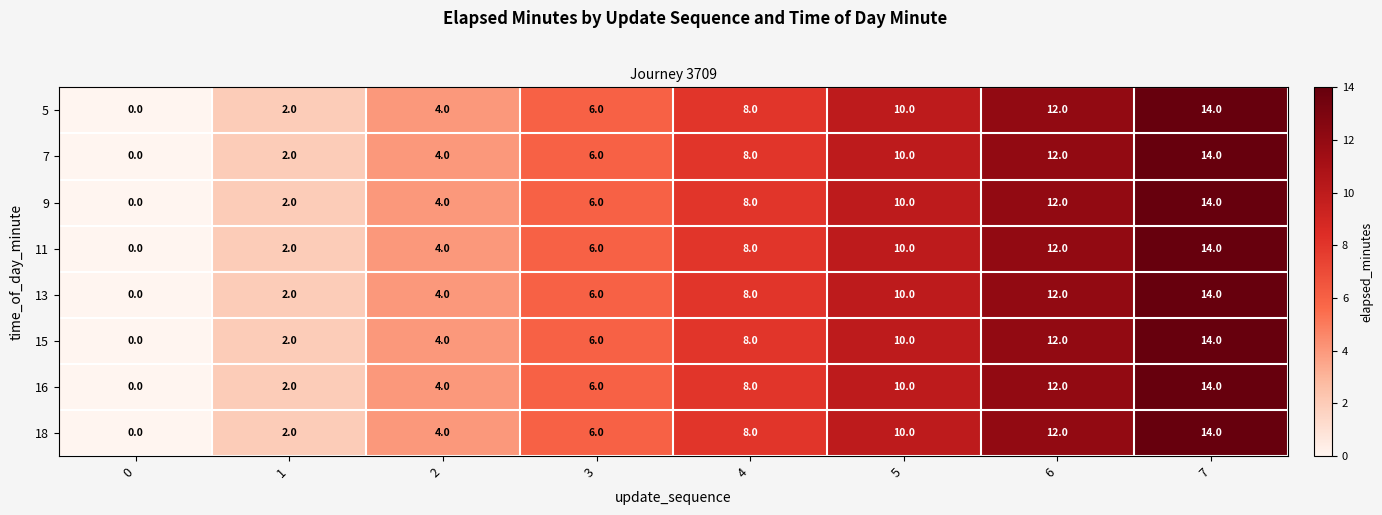

What is the difference between the 7 values at 4 and 6?

4